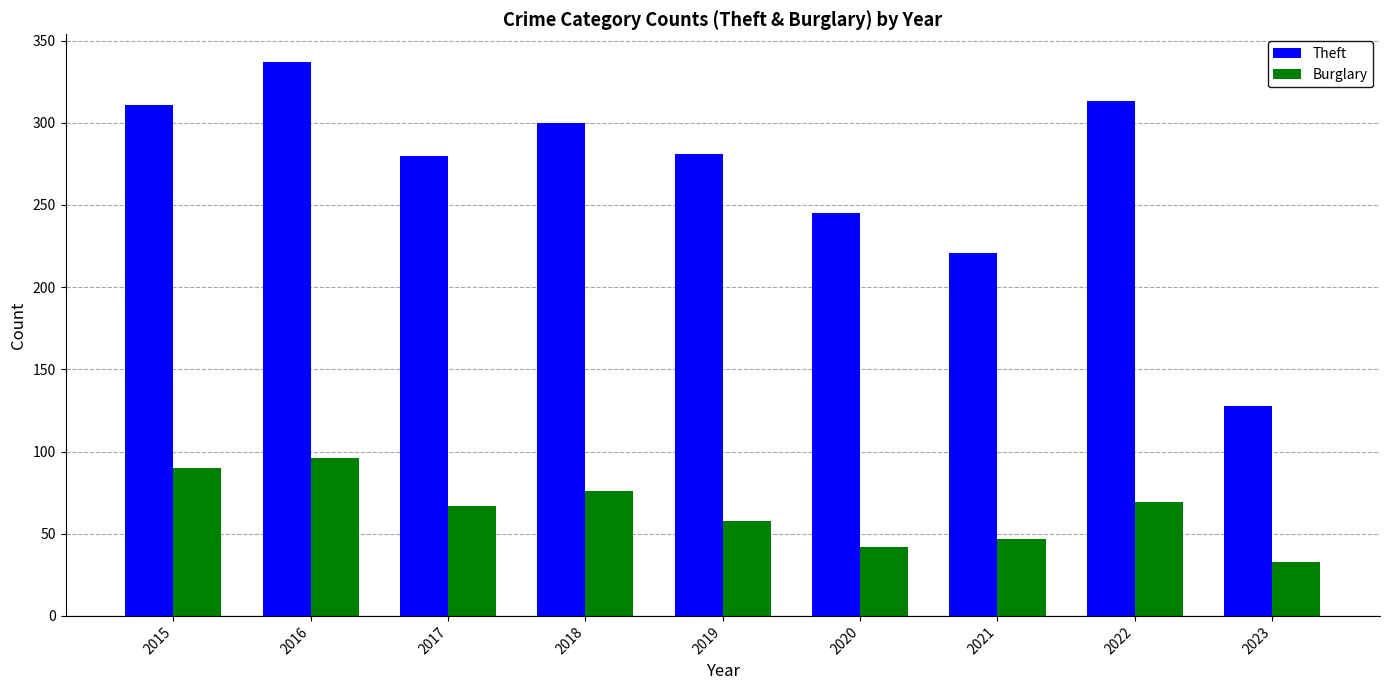

What is the minimum value shown in the chart?

33